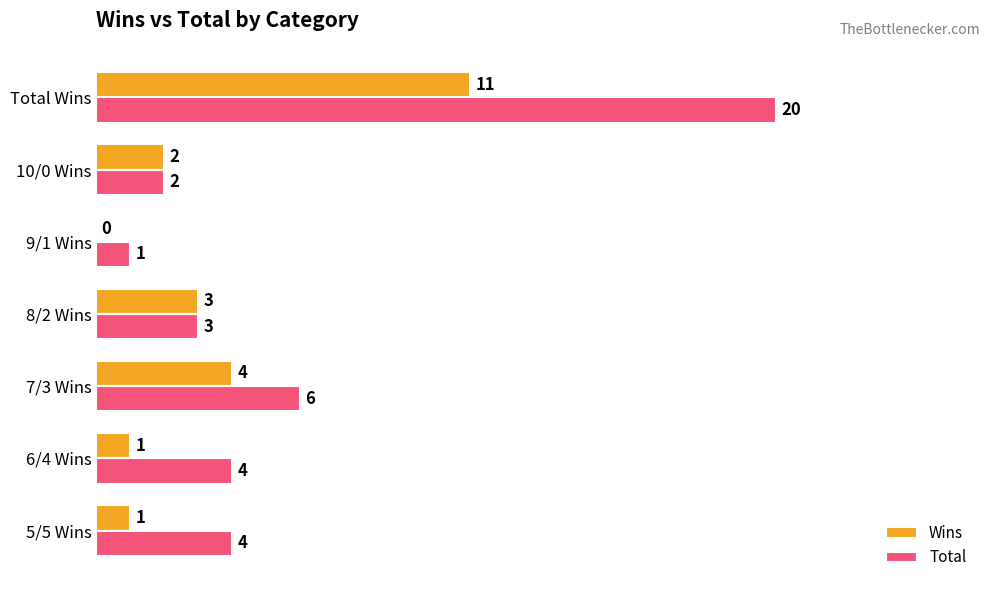

Which series changed the most between 7/3 Wins and 8/2 Wins?

Total